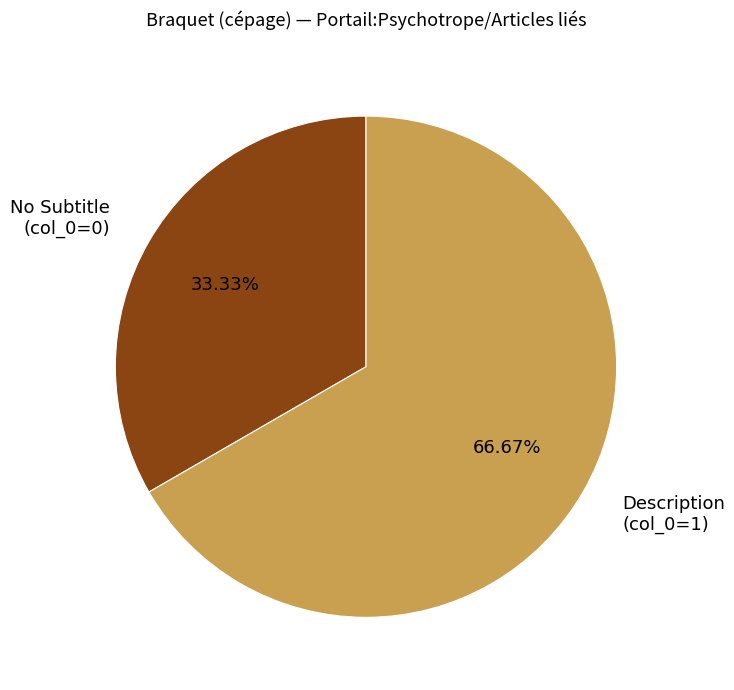

Between No Subtitle (col_0=0) and Description (col_0=1), which is larger?

Description (col_0=1)